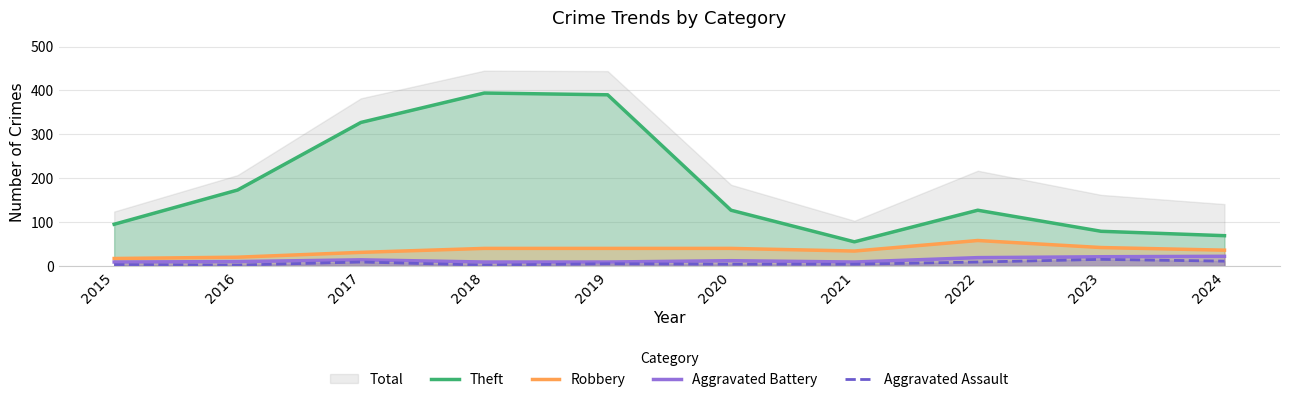

Is it true that Aggravated Assault equals 11 at 2024?

True